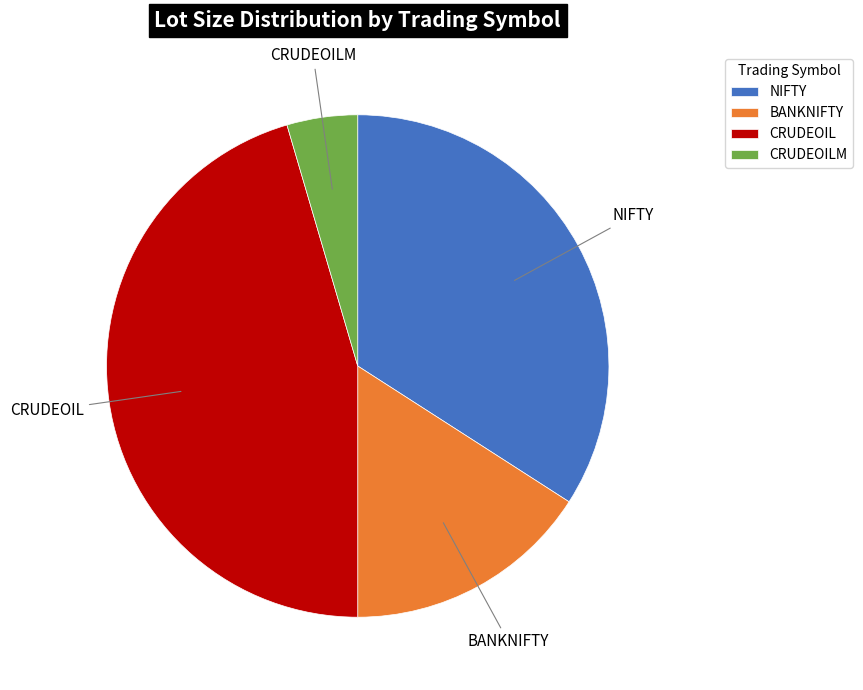

Is there a majority slice in this chart?

No